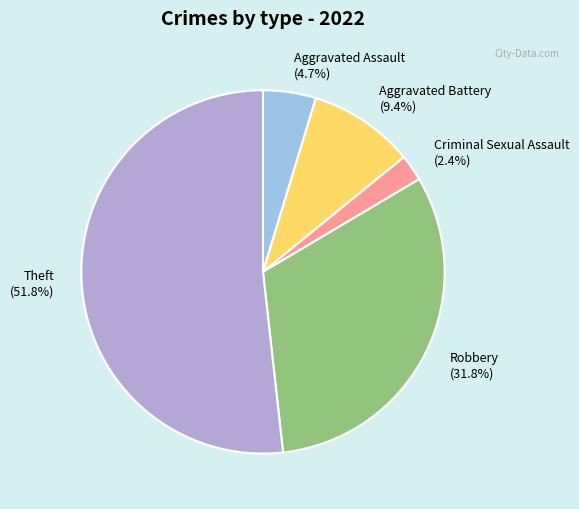

How many segments does this pie chart have?

5